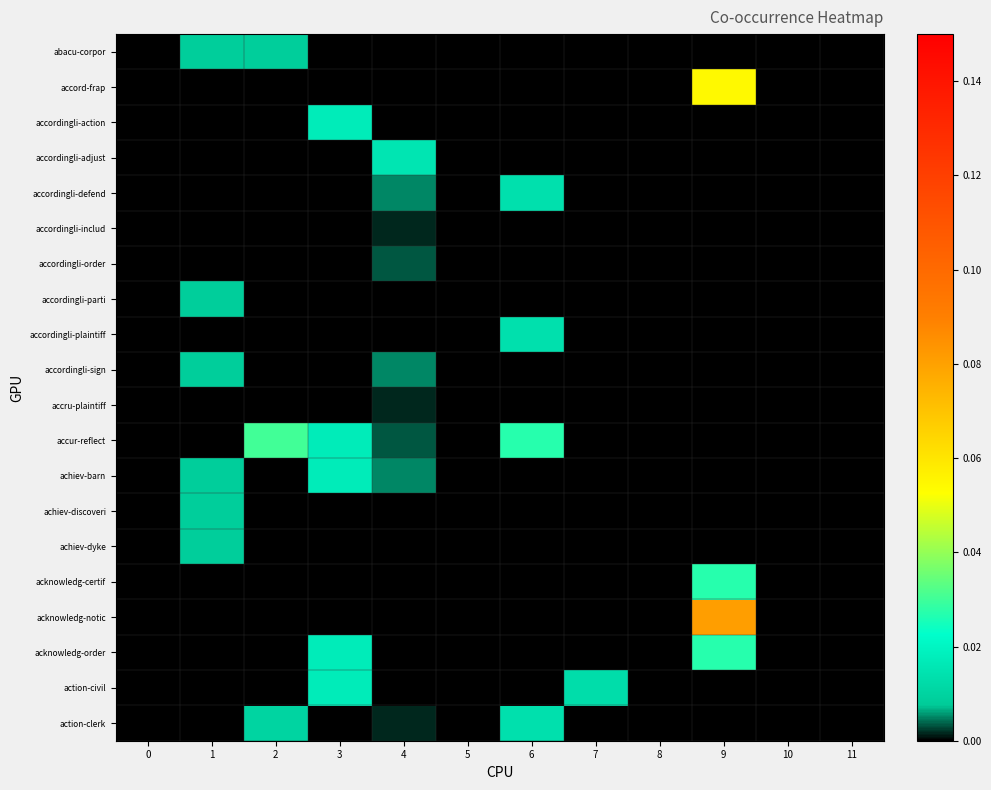

What is the greatest value displayed?

0.1